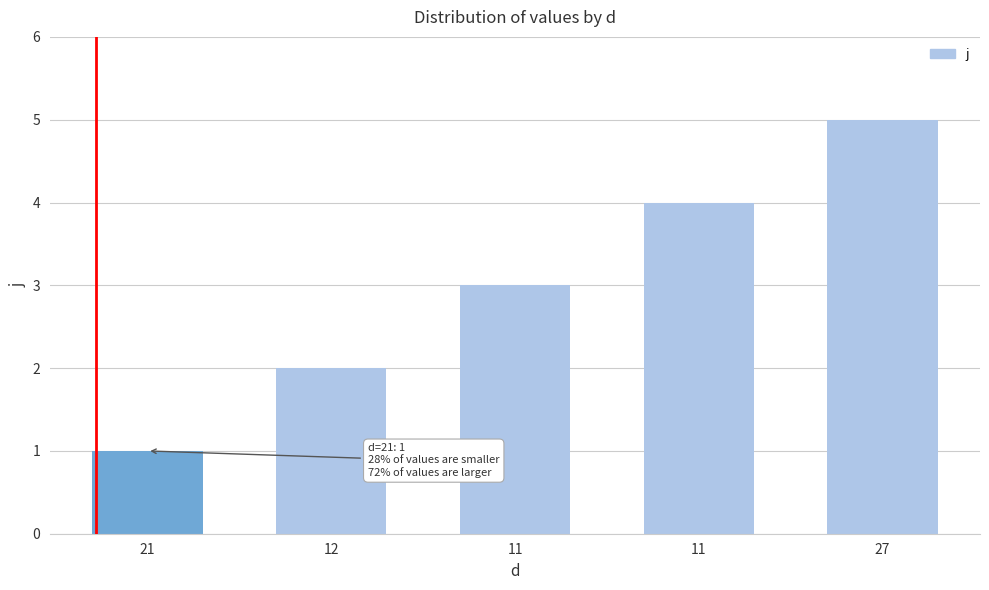

What is the difference between the second highest and minimum values?

3